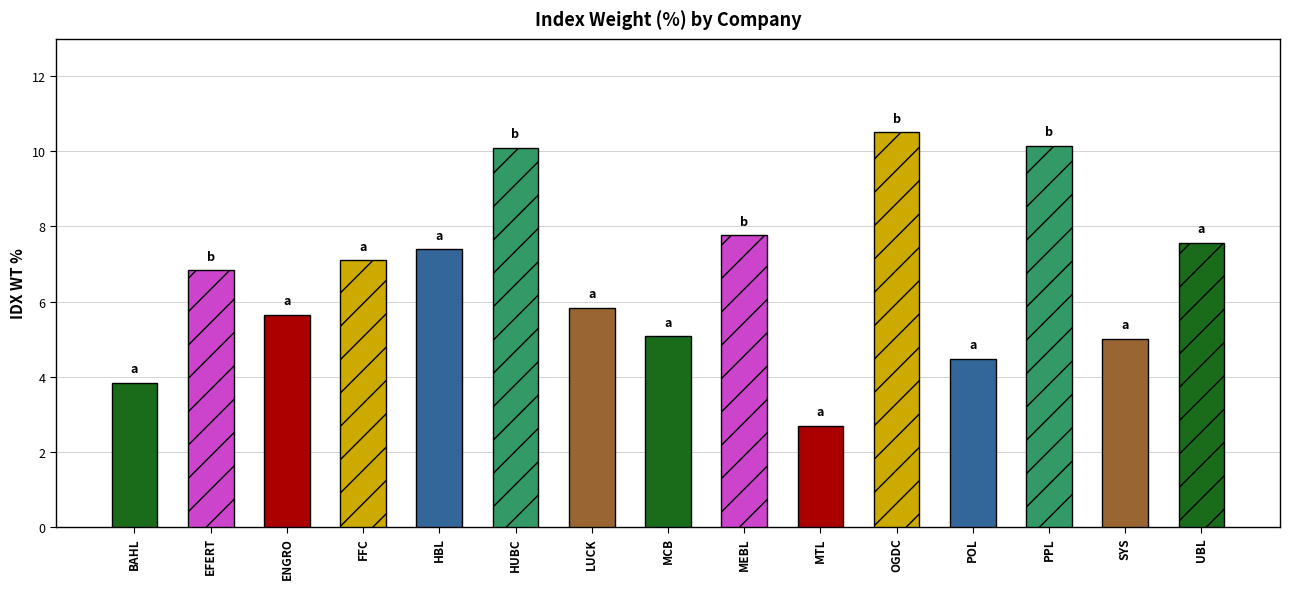

Rank the categories by value from highest to lowest.

OGDC, PPL, HUBC, MEBL, UBL, HBL, FFC, EFERT, LUCK, ENGRO, MCB, SYS, POL, BAHL, MTL